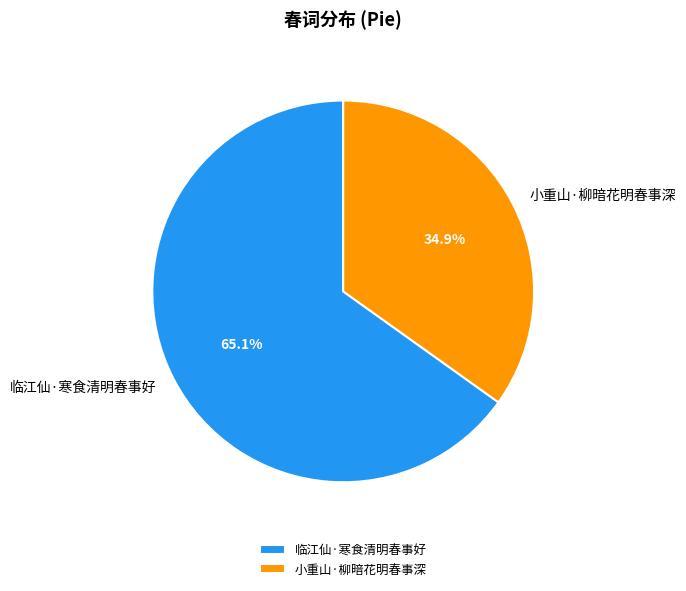

Combined, do 临江仙·寒食清明春事好 and 小重山·柳暗花明春事深 account for over 50%?

Yes